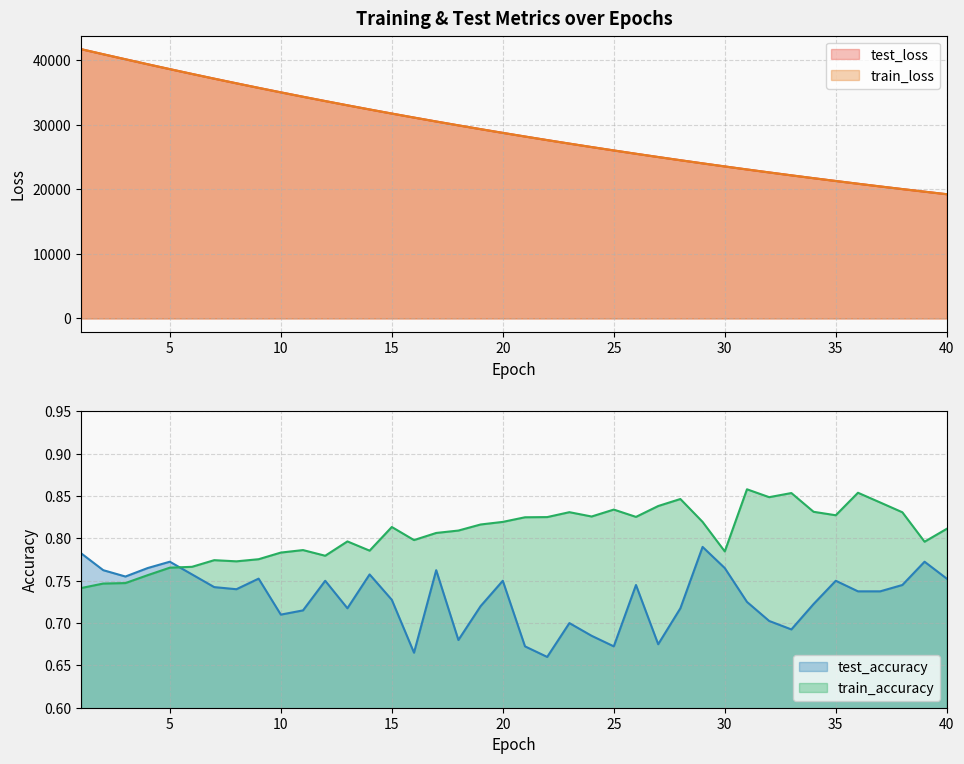

Which label corresponds to the largest value in the chart?

1